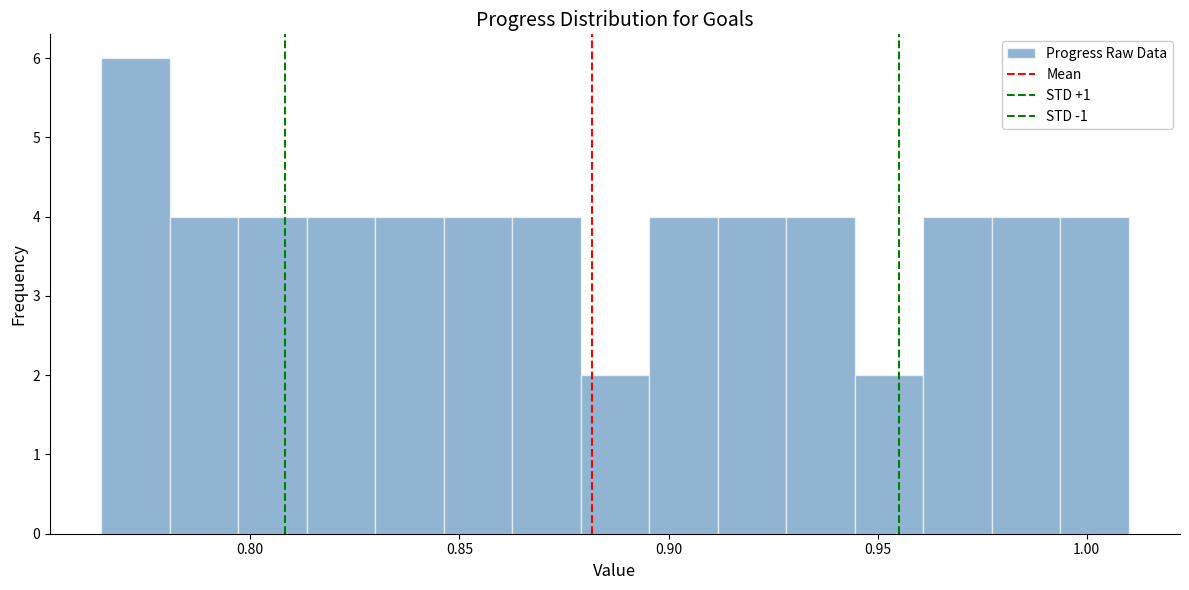

Around what value on the x-axis is the tallest bar? Give the approximate position of its centre, as read against the axis.

0.775